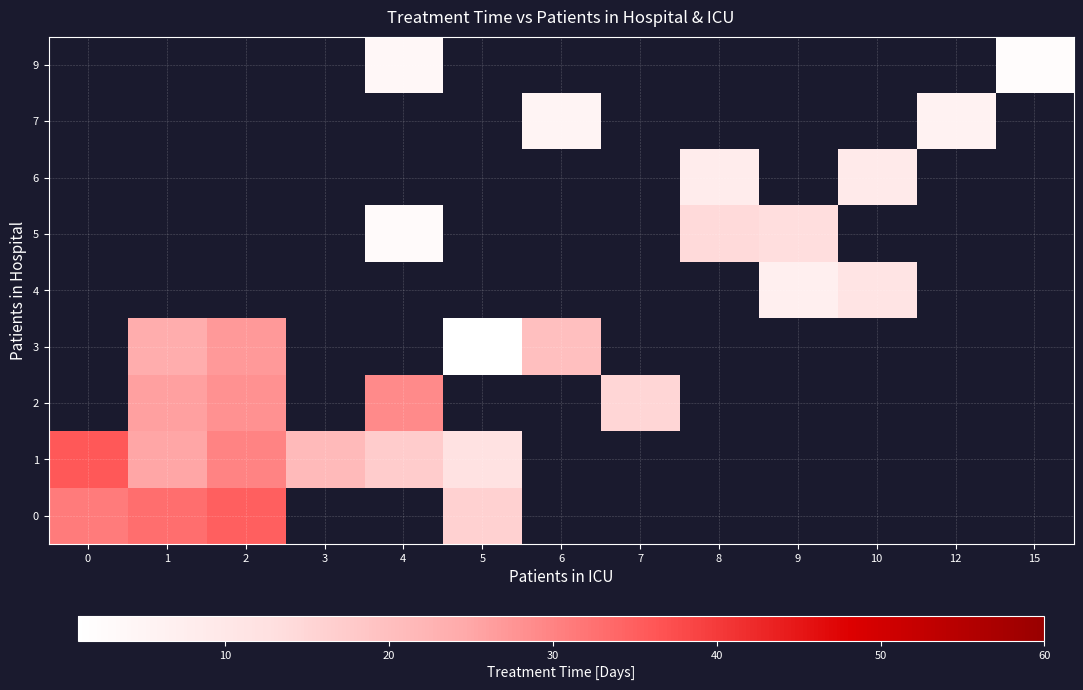

List the series in order of their peak value, lowest first.

0, 1, 2, 3, 4, 5, 6, 7, 9